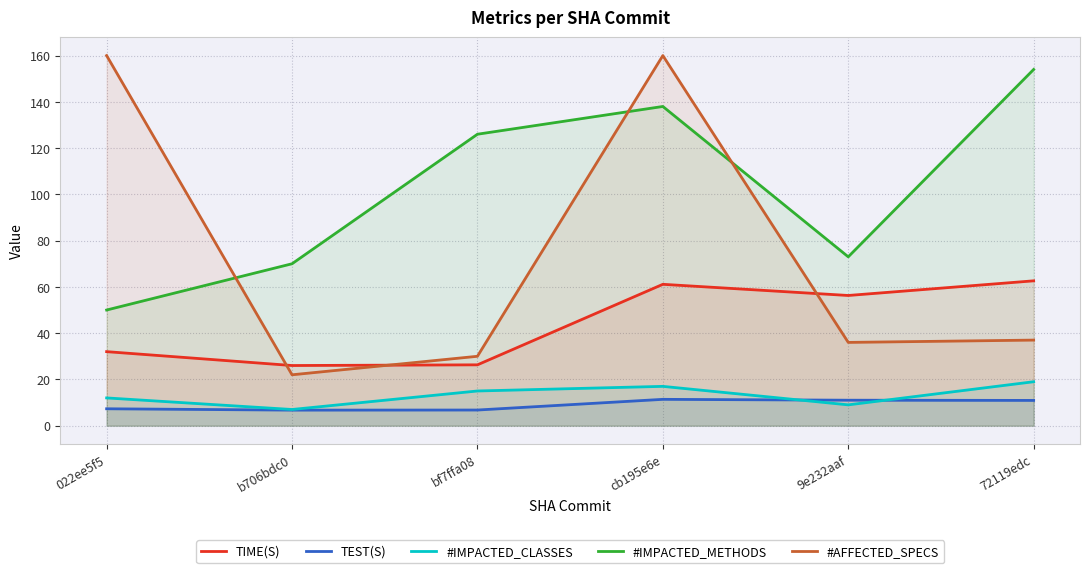

Reading left to right, transcribe all the data shown in this chart.

TIME(S): 022ee5f5=32.0	b706bdc0=26.0	bf7ffa08=26.3	cb195e6e=61.1	9e232aaf=56.3	72119edc=62.6
TEST(S): 022ee5f5=7.3	b706bdc0=6.7	bf7ffa08=6.8	cb195e6e=11.4	9e232aaf=11.0	72119edc=10.9
#IMPACTED_CLASSES: 022ee5f5=12.0	b706bdc0=7.0	bf7ffa08=15.0	cb195e6e=17.0	9e232aaf=9.0	72119edc=19.0
#IMPACTED_METHODS: 022ee5f5=50.0	b706bdc0=70.0	bf7ffa08=126.0	cb195e6e=138.0	9e232aaf=73.0	72119edc=154.0
#AFFECTED_SPECS: 022ee5f5=160.0	b706bdc0=22.0	bf7ffa08=30.0	cb195e6e=160.0	9e232aaf=36.0	72119edc=37.0